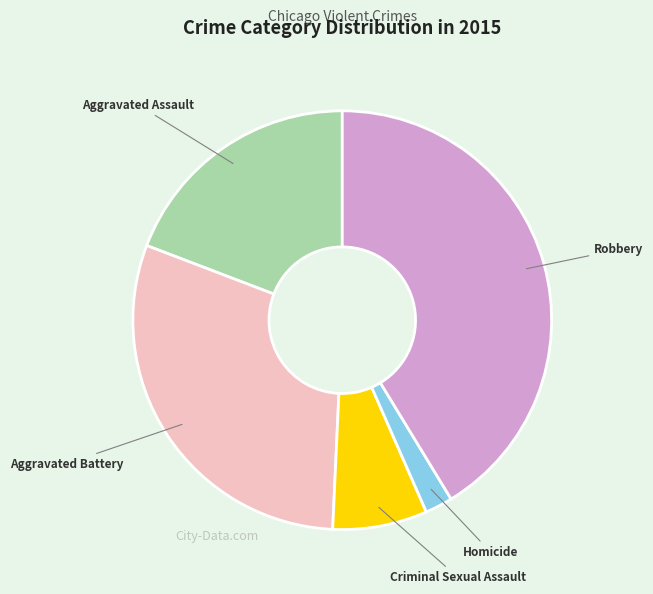

Between Aggravated Battery and Homicide, which is larger?

Aggravated Battery